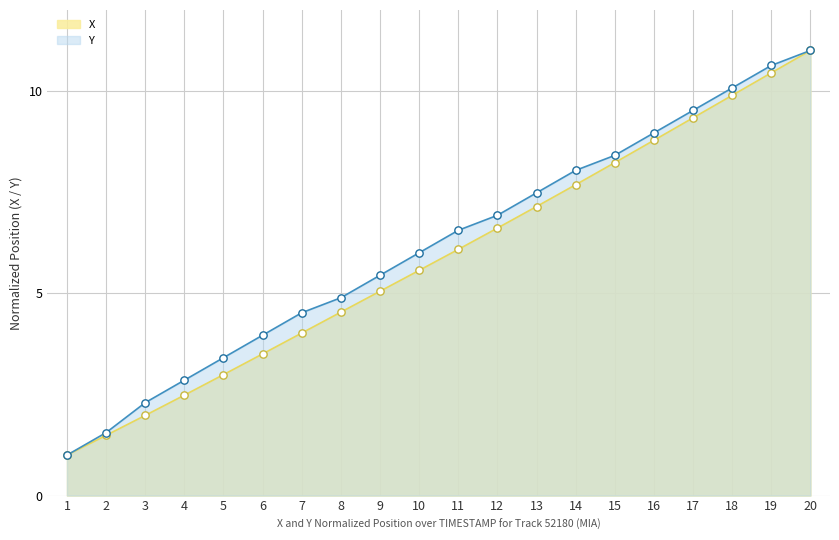

What are all the series names shown in the legend?

X, Y